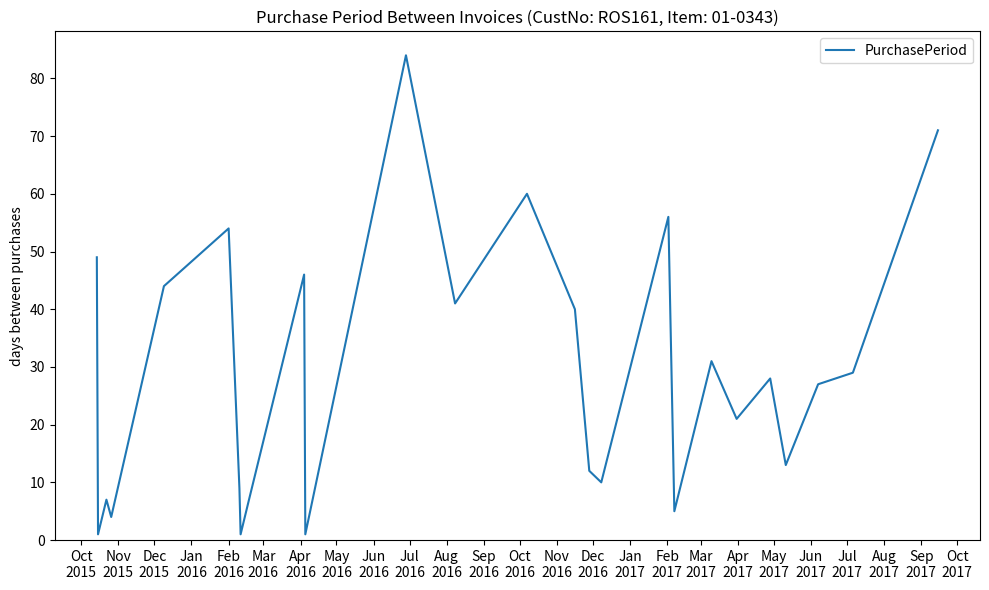

What is the greatest value displayed?

84